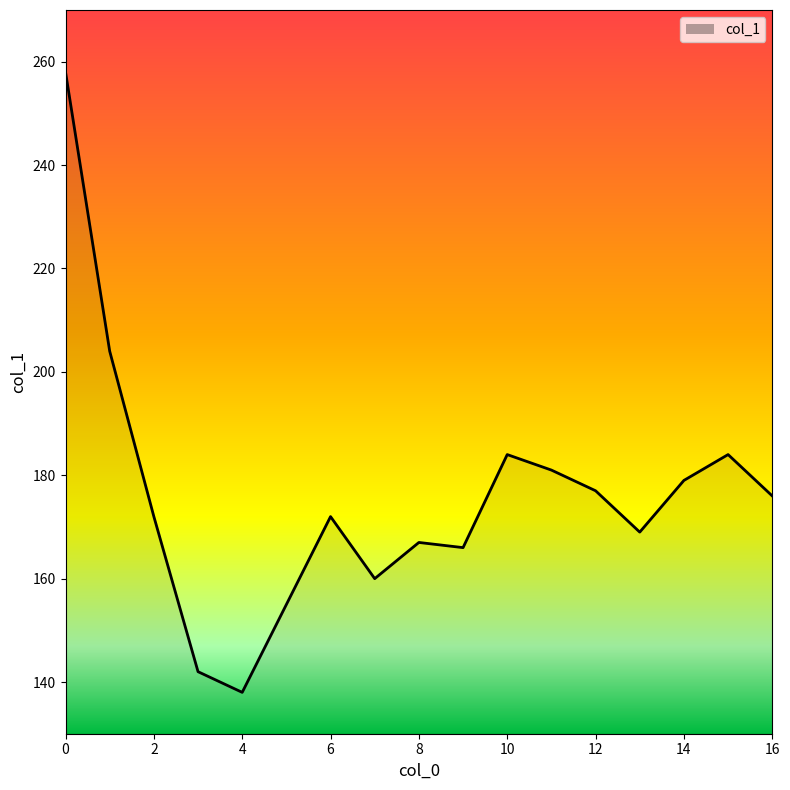

What is the smallest value displayed?

138